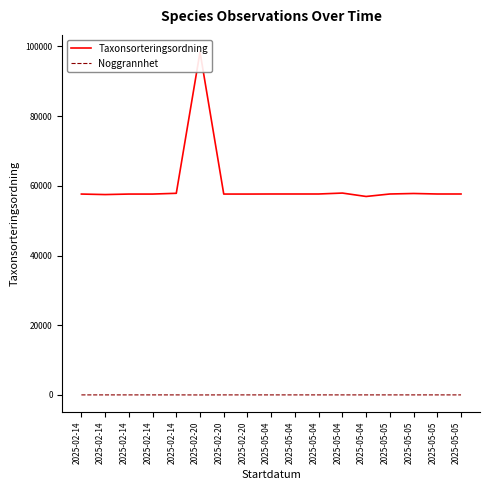

Which category has the highest value in the Taxonsorteringsordning series?

2025-02-20